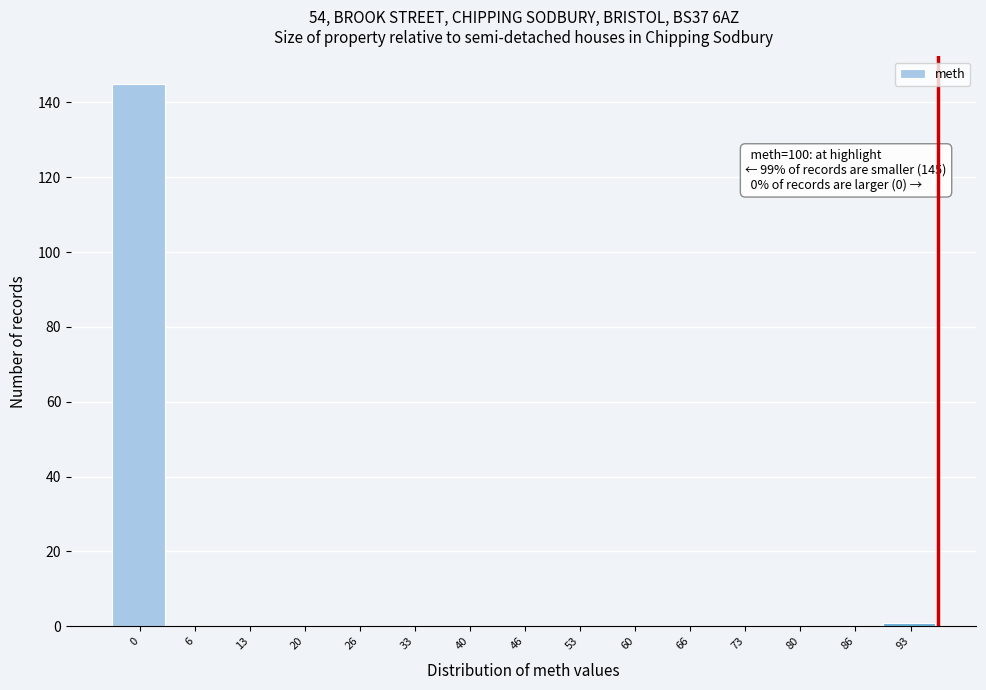

Reading left to right, extract all data points from this chart.

0=145	6=0	13=0	20=0	26=0	33=0	40=0	46=0	53=0	60=0	66=0	73=0	80=0	86=0	93=1